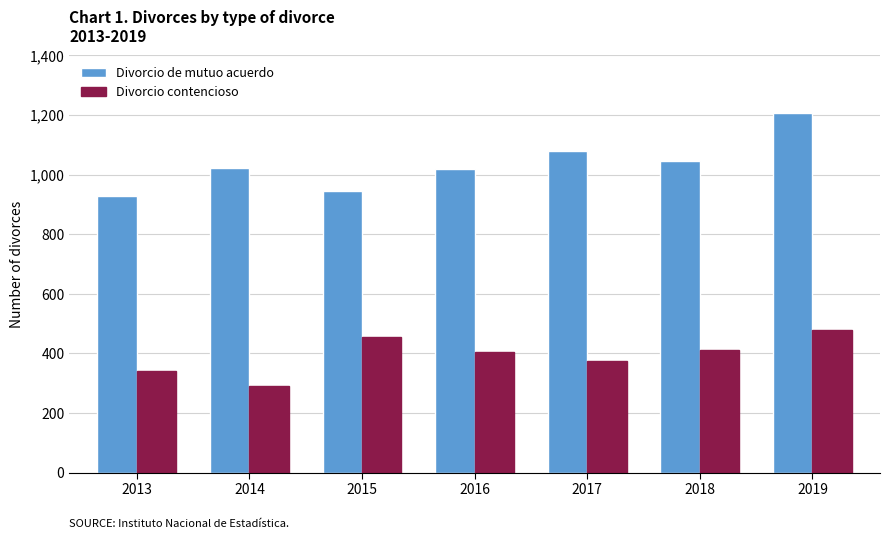

Rank the series by their average value, from lowest to highest.

Divorcio contencioso, Divorcio de mutuo acuerdo